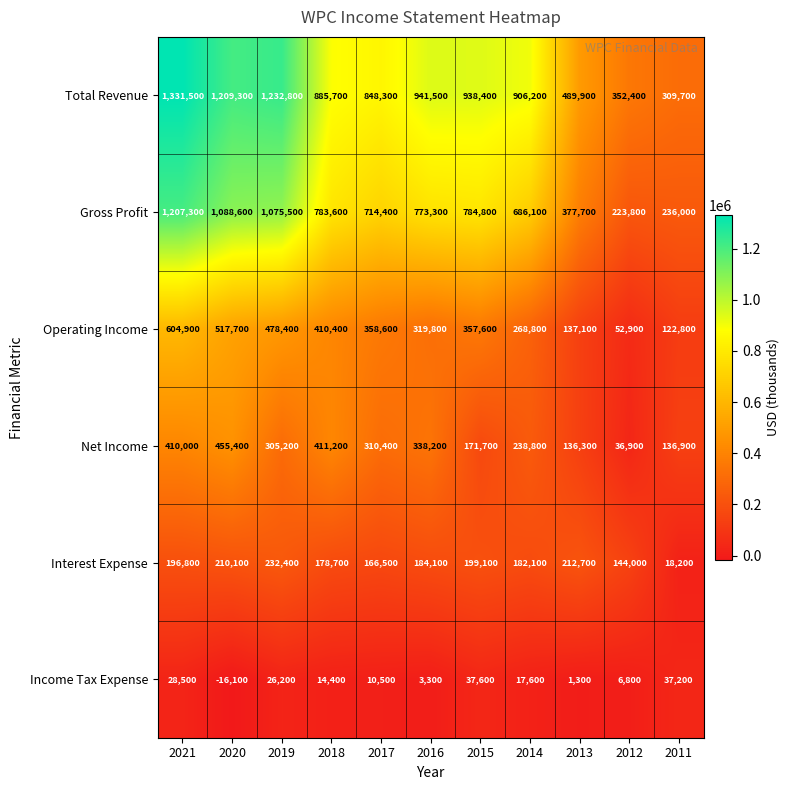

Which series has the largest total across all categories?

Total Revenue